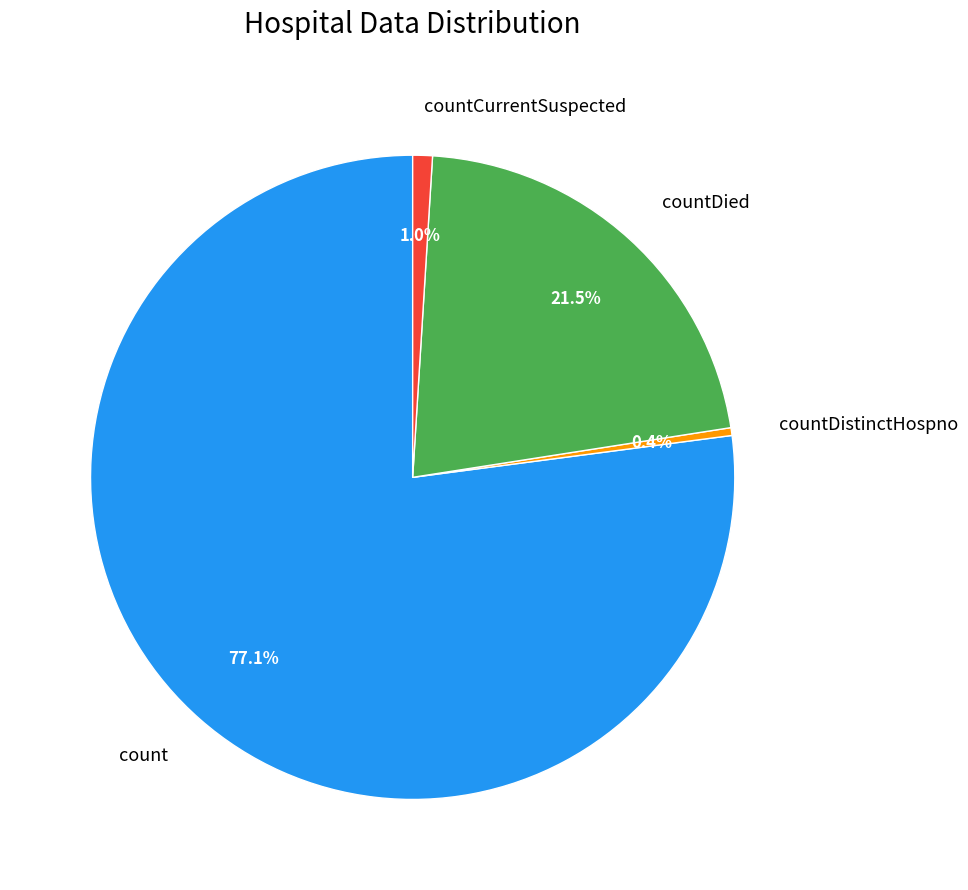

To the nearest percent, what is the average slice percentage?

25%